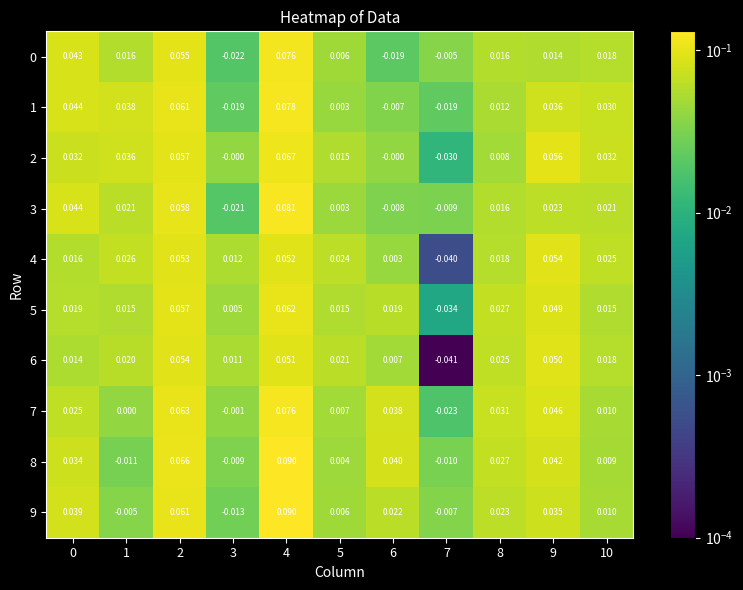

Is the value of 9 at 9 greater than the value of 0 at 2?

No